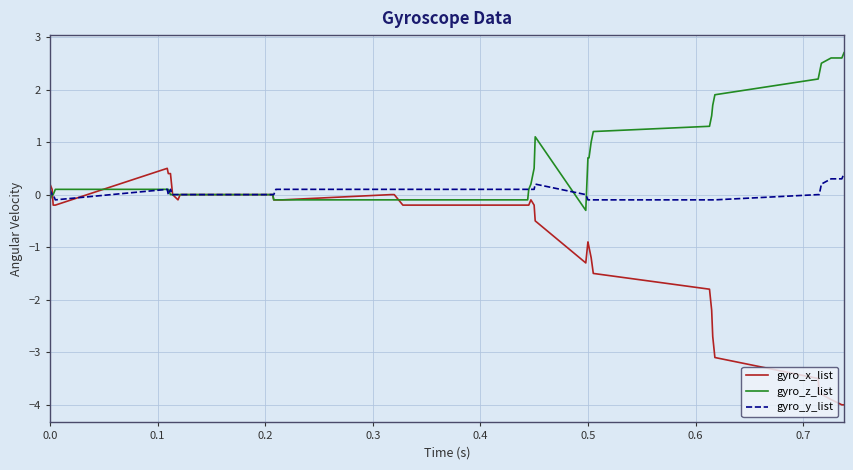

Is this an area chart (filled region under the line)?

No